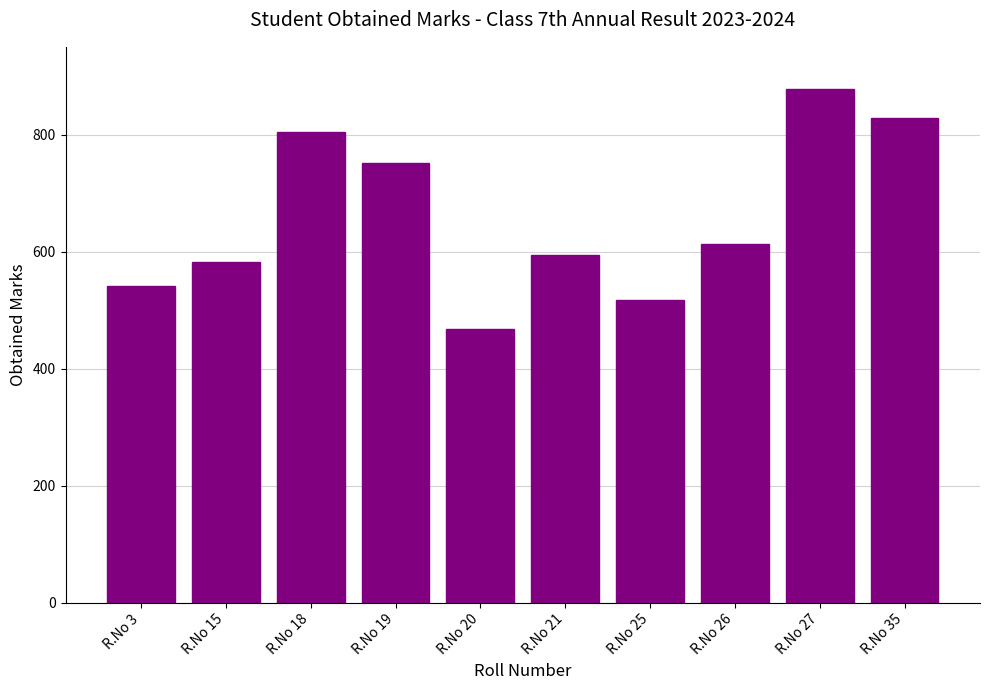

Count the number of categories in the chart.

10